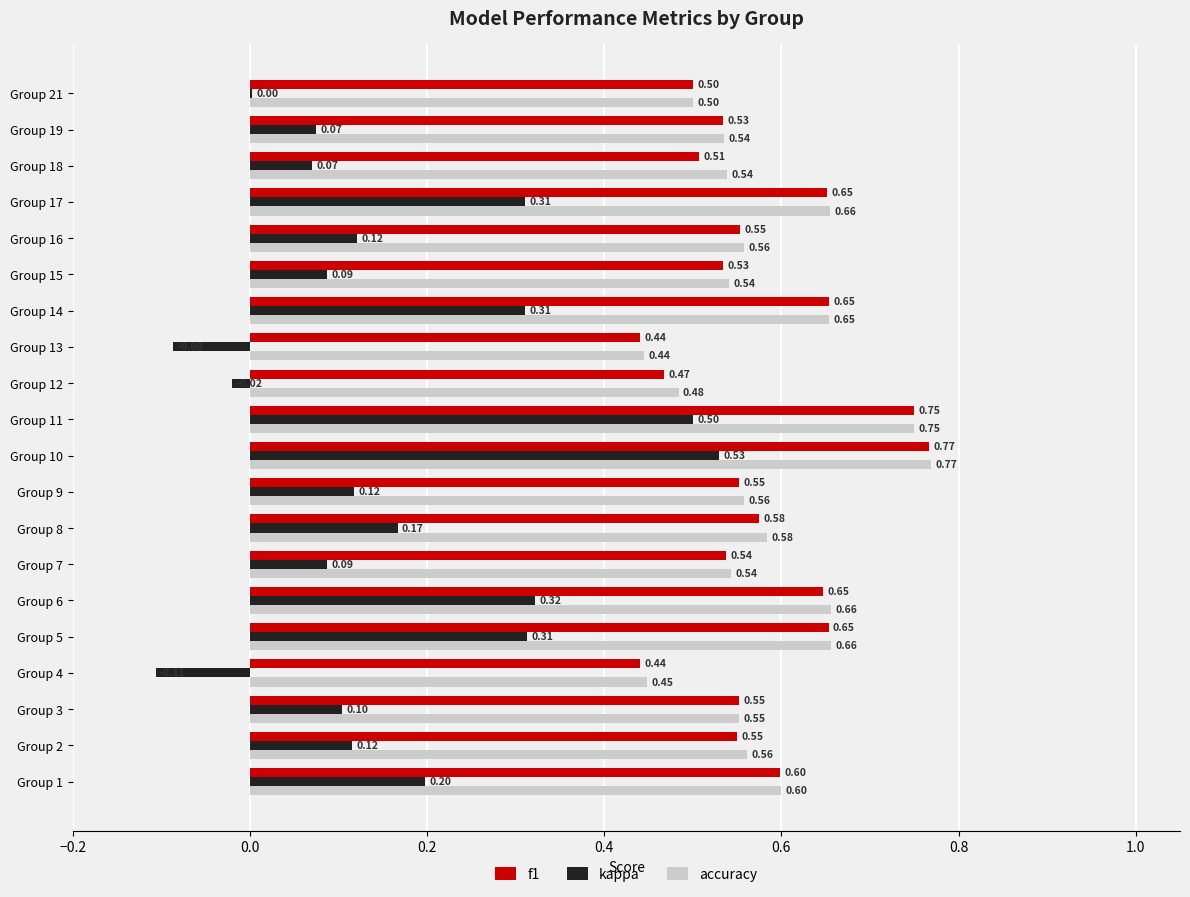

Between Group 8 and Group 12, which series saw the biggest shift?

kappa